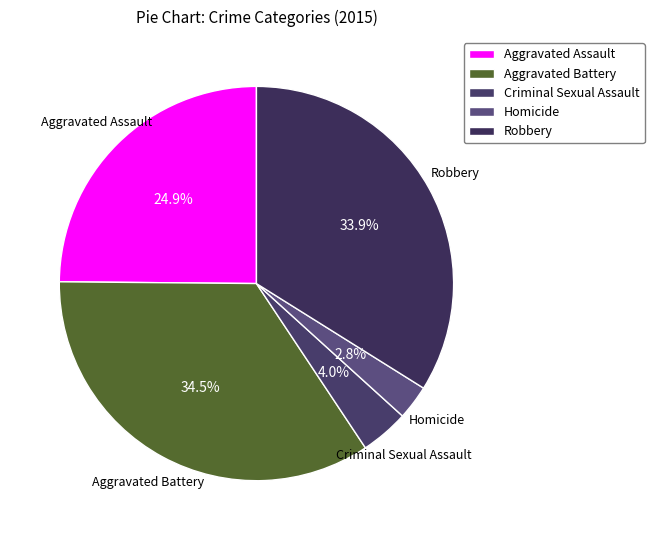

Approximately how many times larger is the value at Aggravated Assault compared to Robbery?

0.7